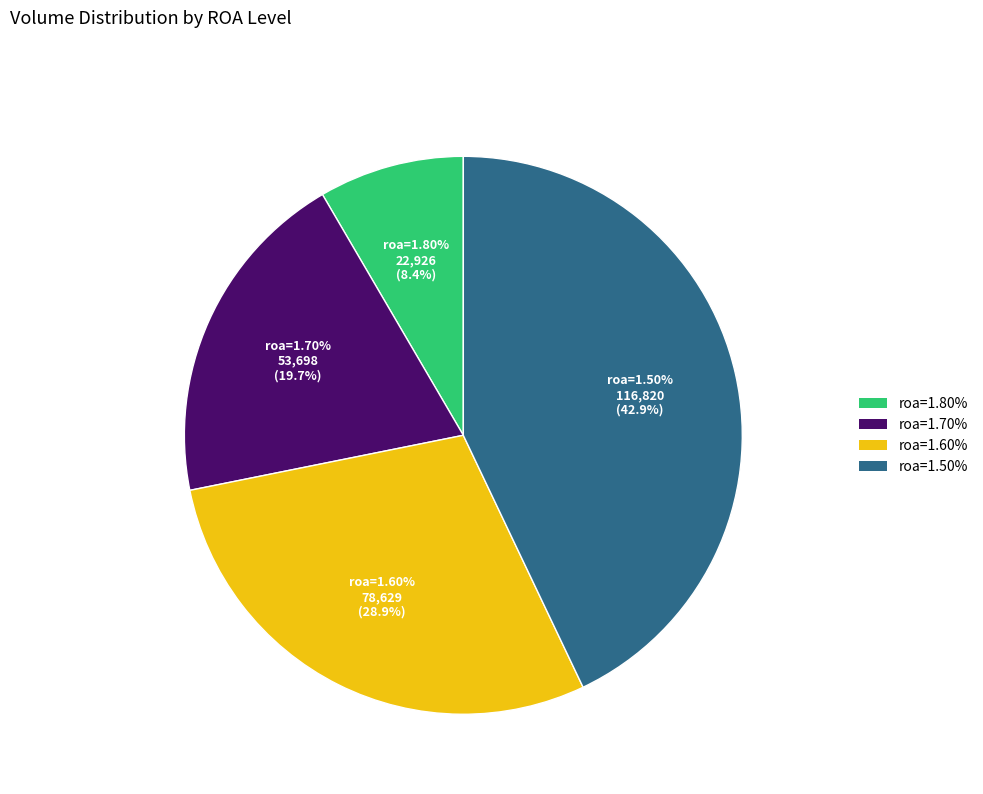

Is there a majority slice in this chart?

No